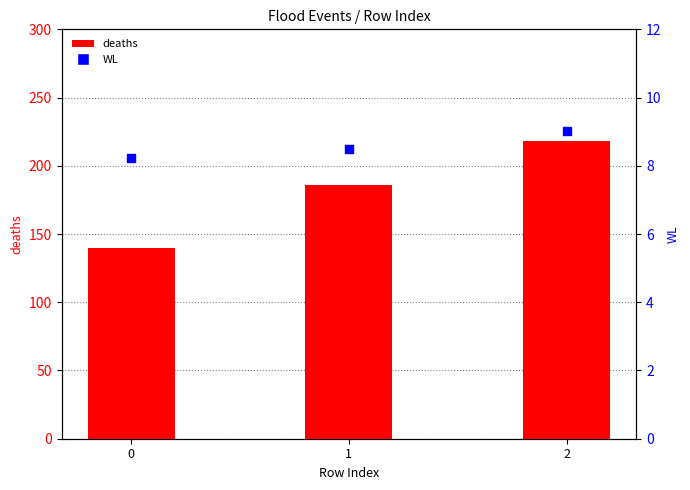

Which series has the largest Y range (max minus min)?

deaths